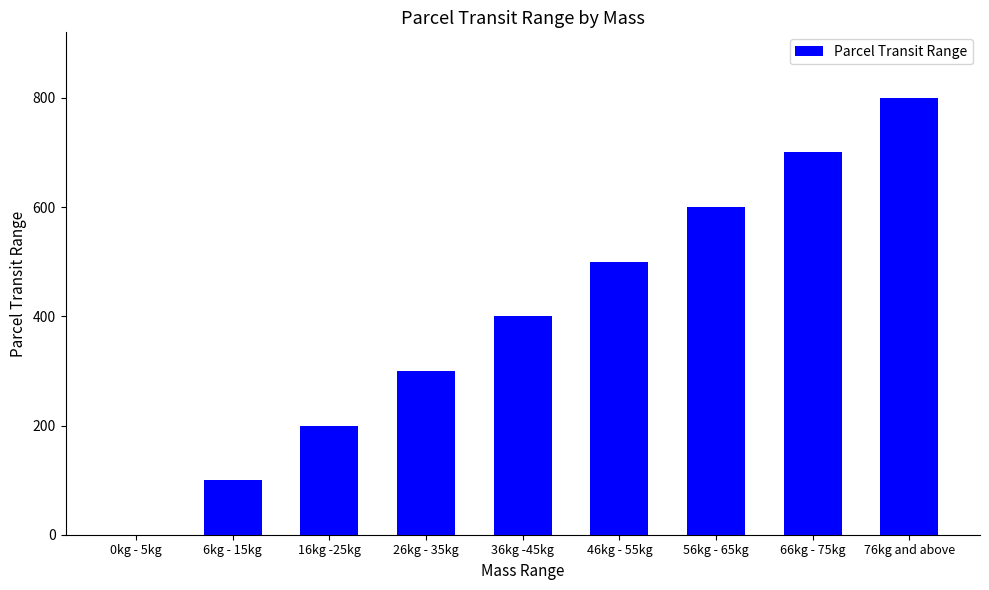

What is the difference between the values at 46kg - 55kg and 26kg - 35kg?

200